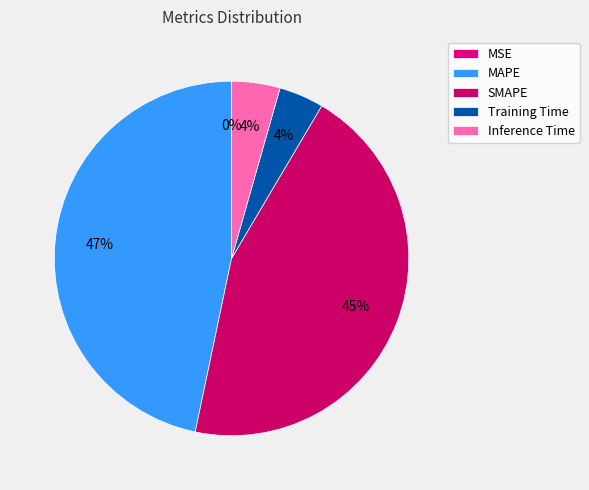

What is the largest slice in the pie chart?

MAPE